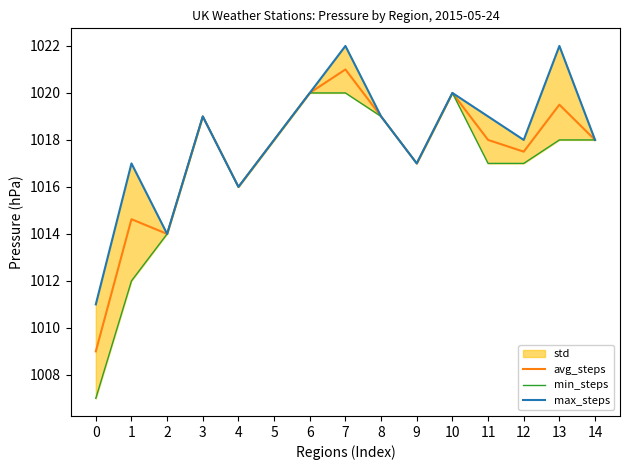

How many values in the min_steps series are below 1018?

7